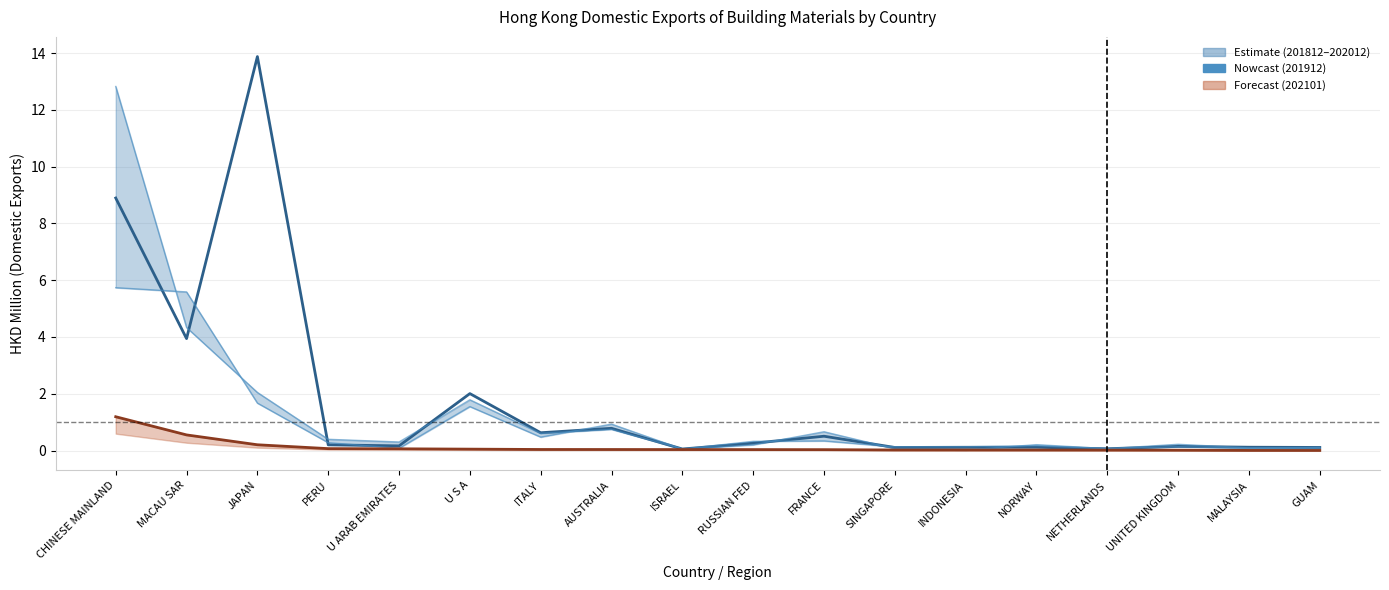

How many interior local valleys does the 202012 series have?

6